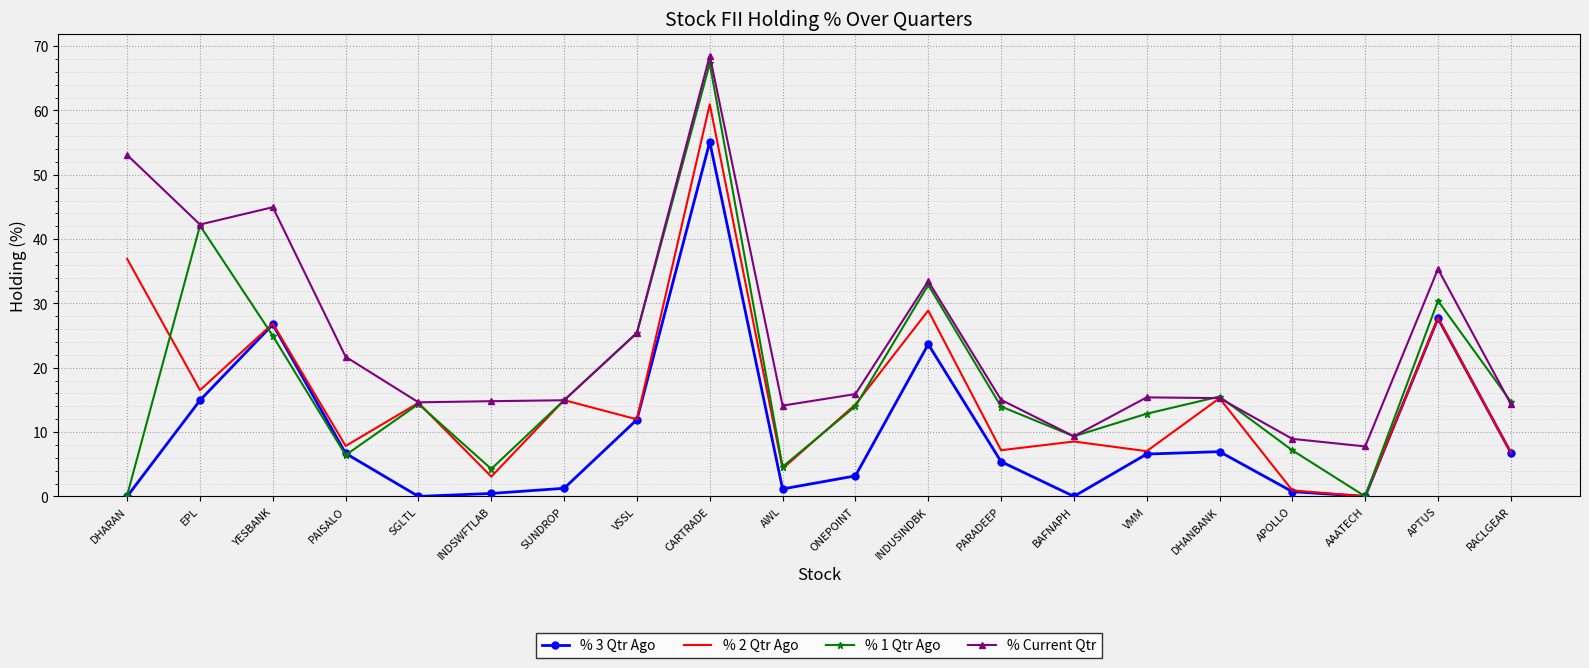

True or false: % 3 Qtr Ago and % Current Qtr cross at least once.

False